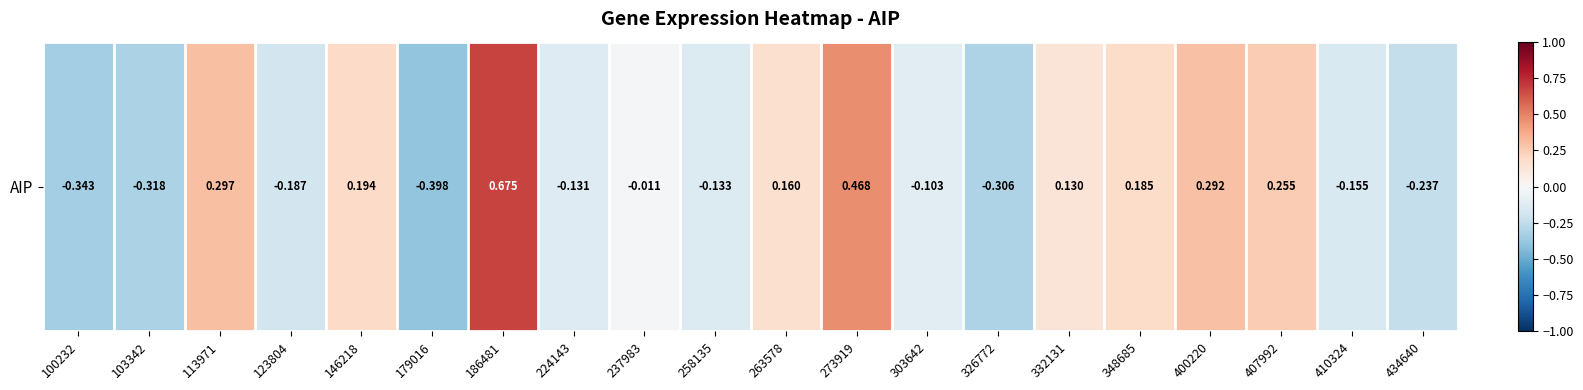

True or false: the data shows 0.2 at 348685.

True